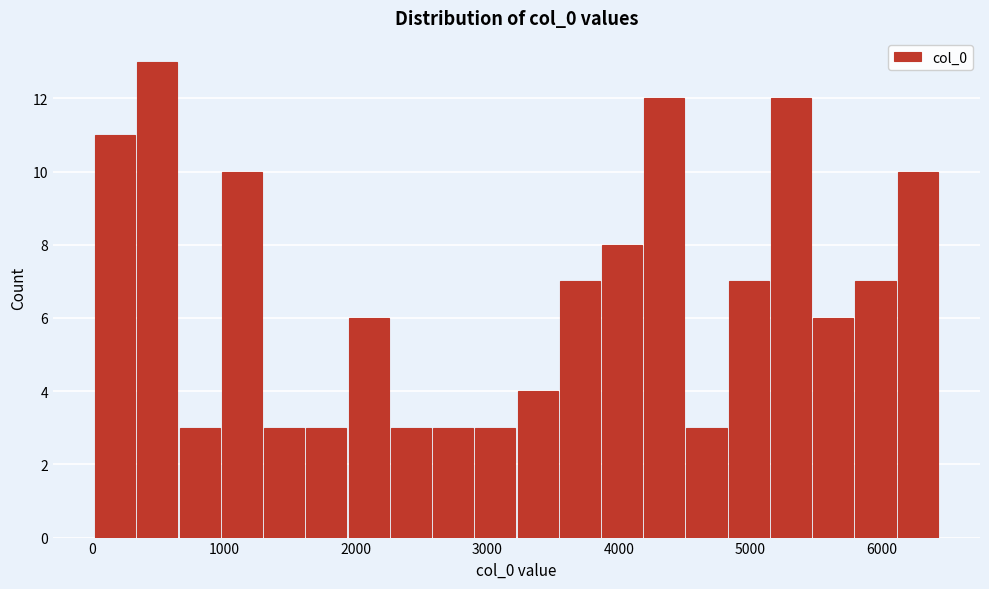

Around what value on the x-axis is the tallest bar? Give the approximate position of its centre, as read against the axis.

500